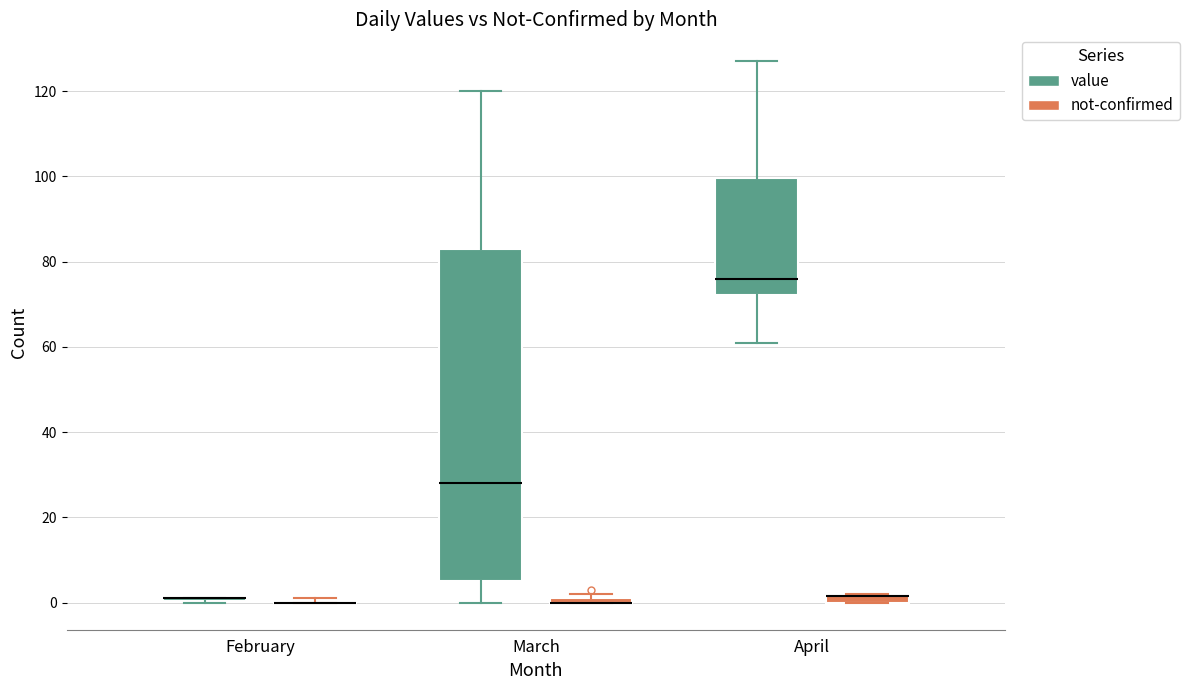

Comparing the boxes themselves (not the whiskers), which one is the tallest?

March (value)